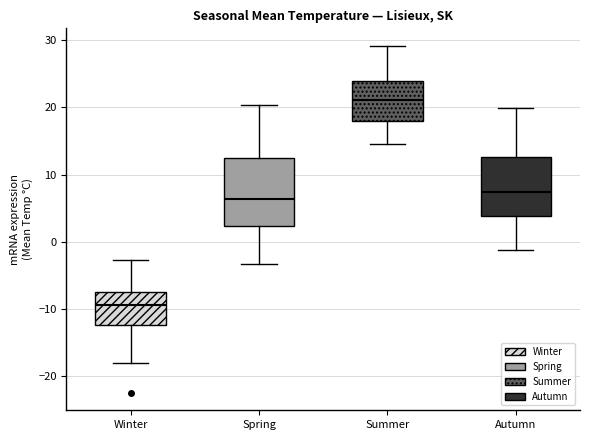

Comparing the boxes themselves (not the whiskers), which one is the tallest?

Spring